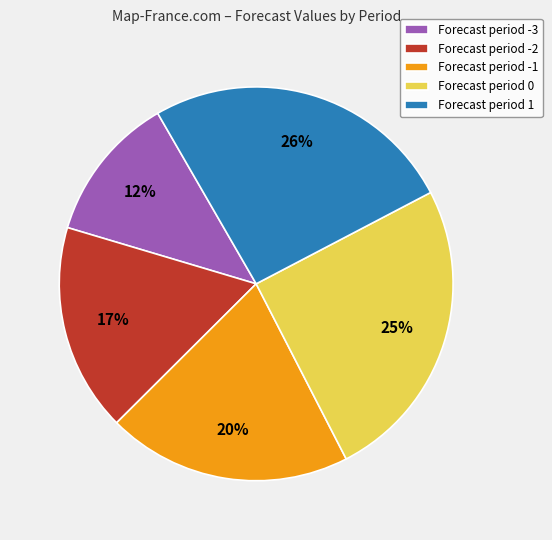

Which slice is the largest?

Forecast period 1